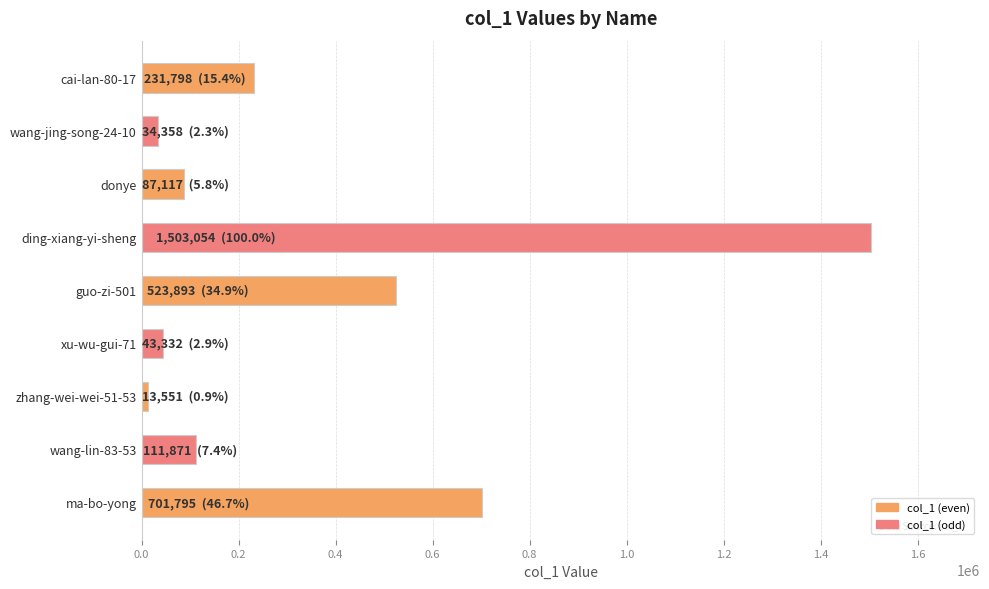

At which label is the value closest to 758302?

ma-bo-yong